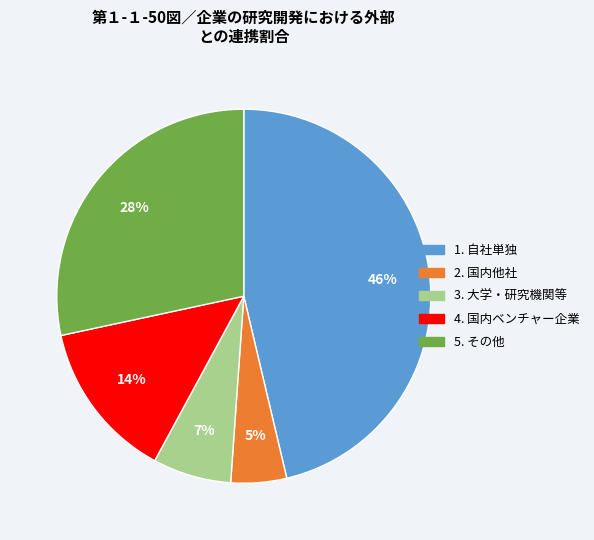

To the nearest percent, what is the average slice percentage?

20%